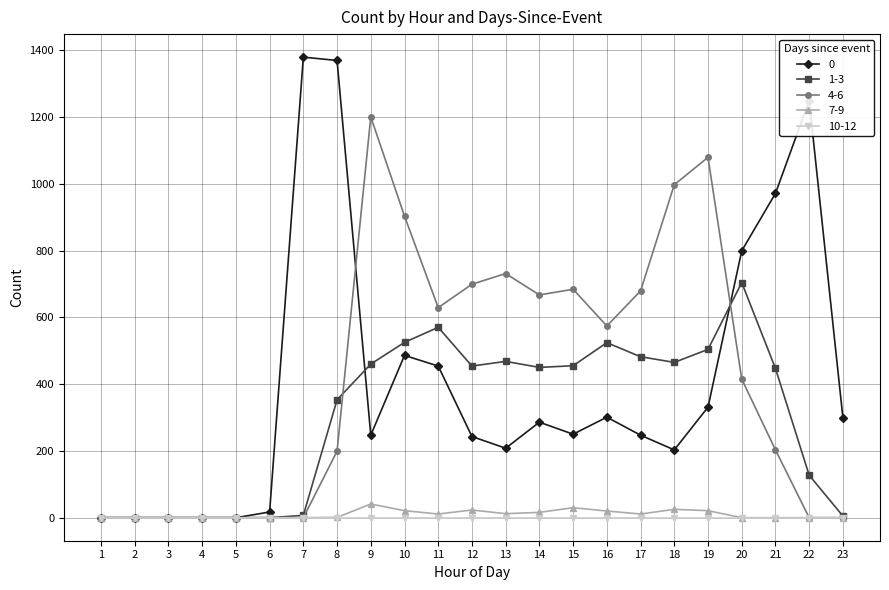

What is the value of the 4-6 point at the 16th from the left?

574